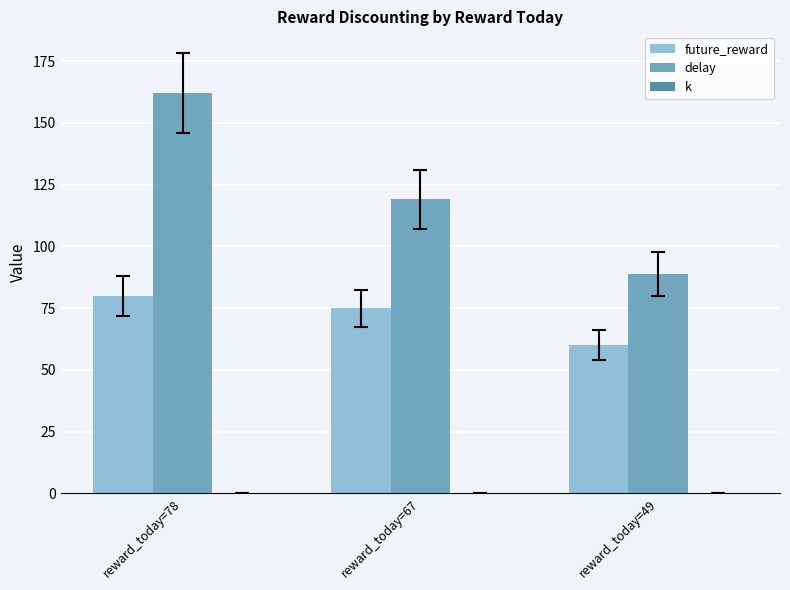

How many categories are shown in the chart?

3